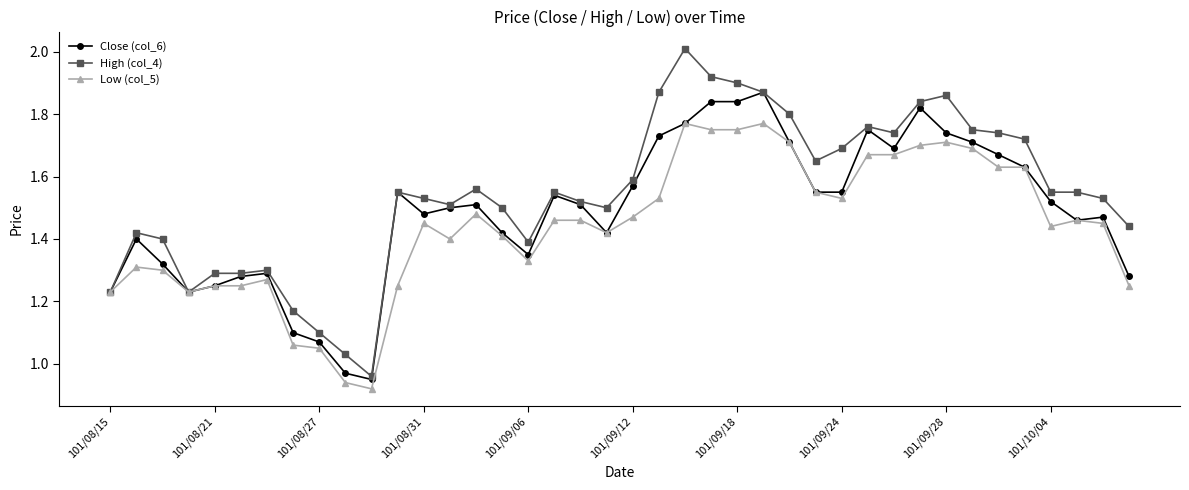

List the series in order of their overall mean, lowest first.

Low (col_5), Close (col_6), High (col_4)